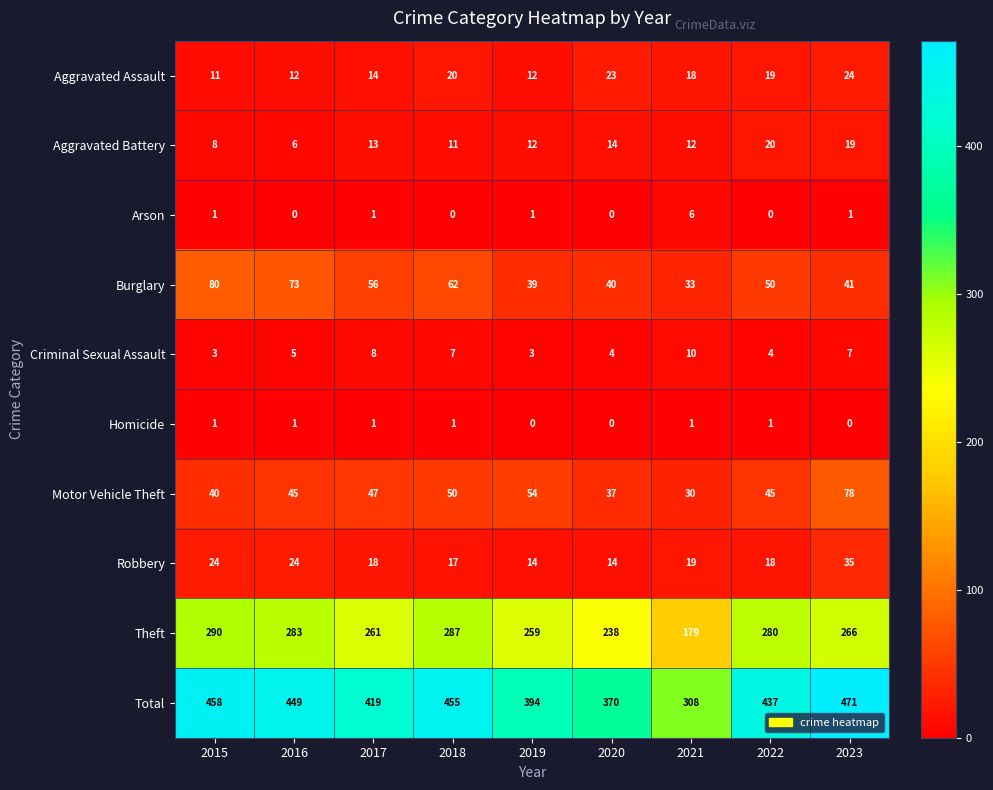

Is it true that Burglary equals 51 at 2021?

False